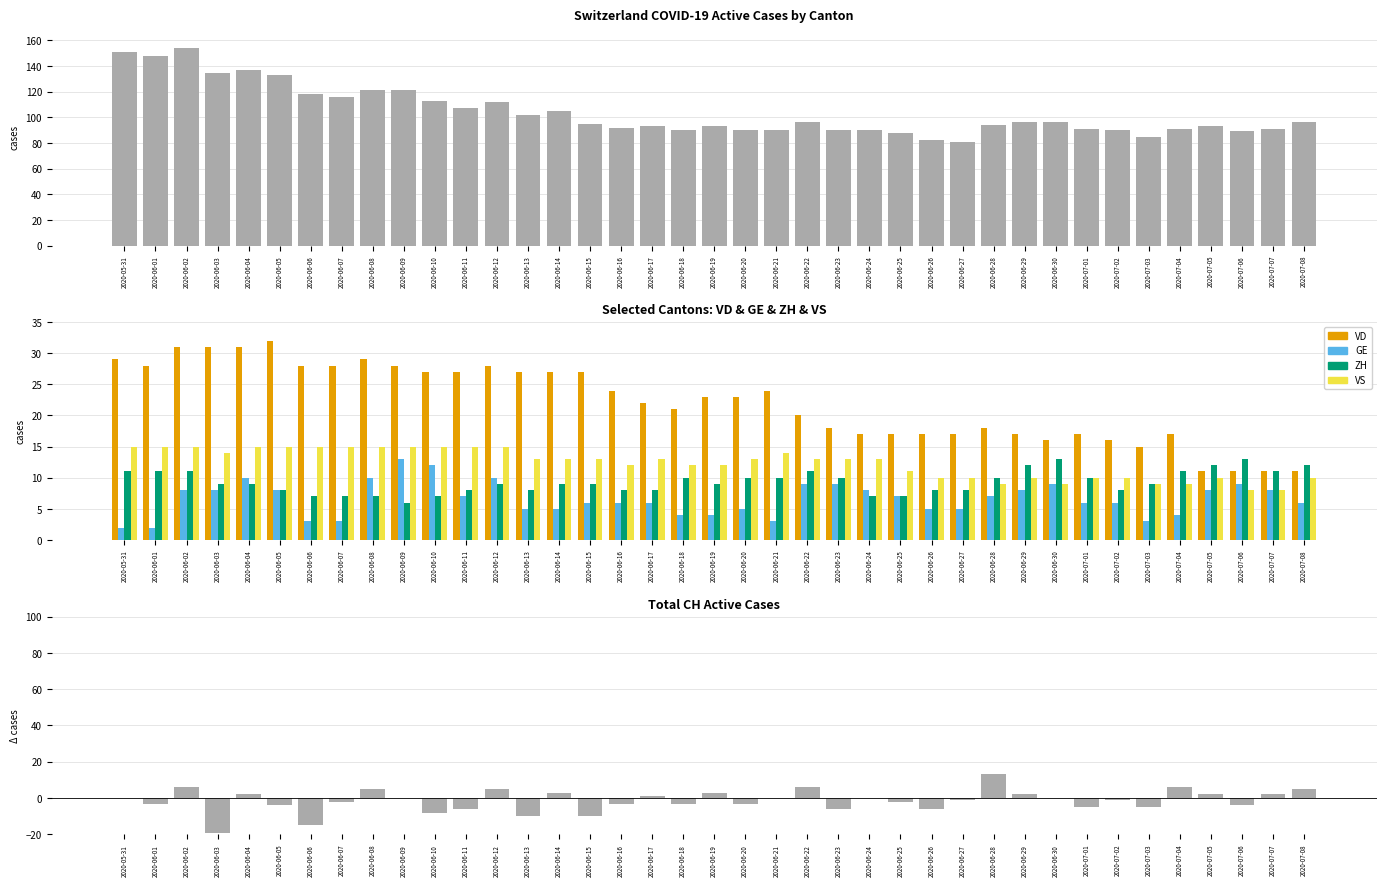

At which category does the chart reach its peak across all series?

2020-06-02